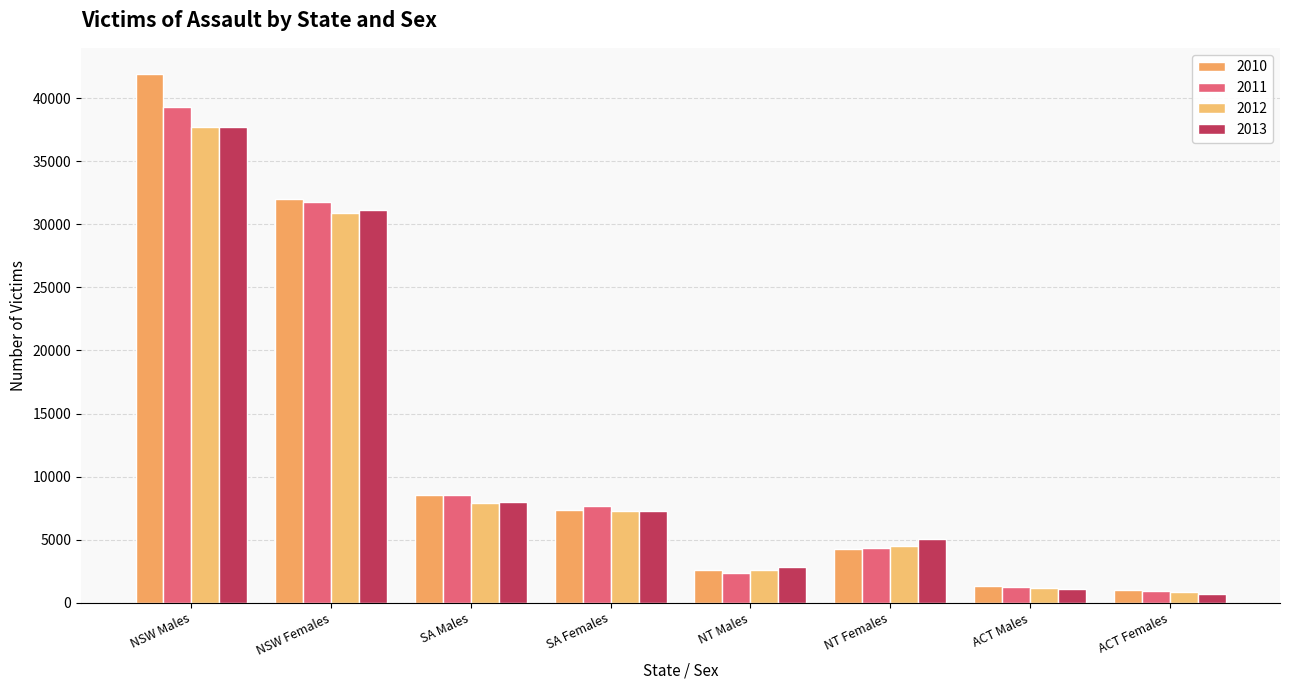

How many bars are there in total?

32